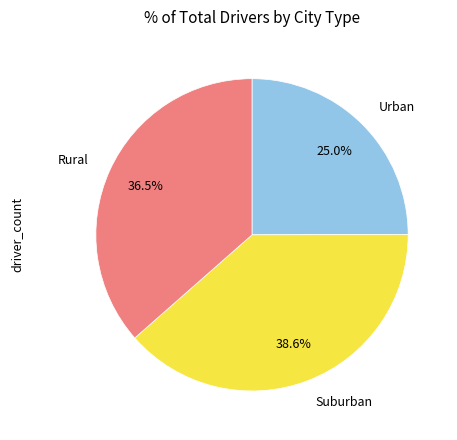

How many slices are in this pie chart?

3